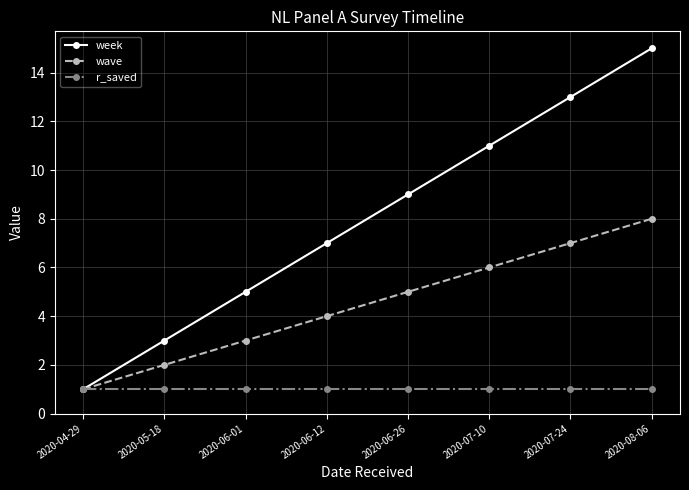

Reading right to left, transcribe all the data shown in this chart.

week: 2020-08-06=15	2020-07-24=13	2020-07-10=11	2020-06-26=9	2020-06-12=7	2020-06-01=5	2020-05-18=3	2020-04-29=1
wave: 2020-08-06=8	2020-07-24=7	2020-07-10=6	2020-06-26=5	2020-06-12=4	2020-06-01=3	2020-05-18=2	2020-04-29=1
r_saved: 2020-08-06=1	2020-07-24=1	2020-07-10=1	2020-06-26=1	2020-06-12=1	2020-06-01=1	2020-05-18=1	2020-04-29=1